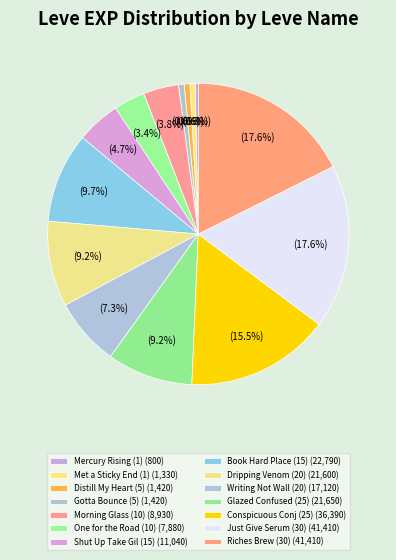

Count the number of slices in the pie.

14